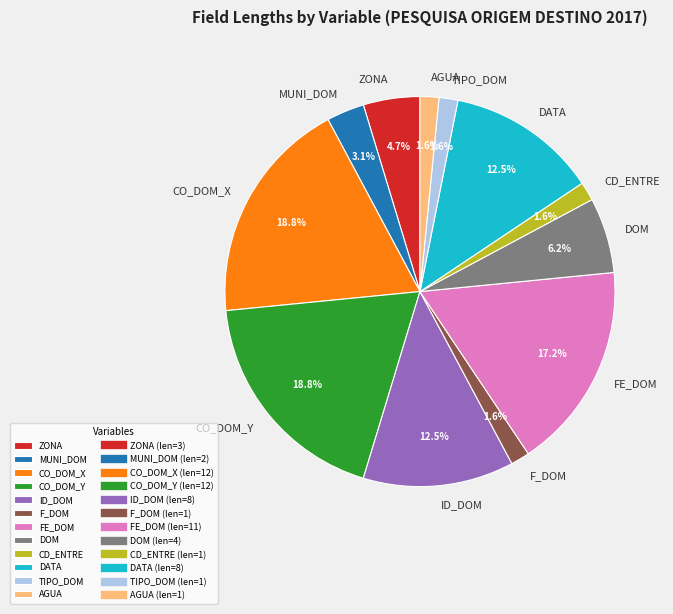

Approximately how many times larger is the value at AGUA compared to ZONA?

0.3